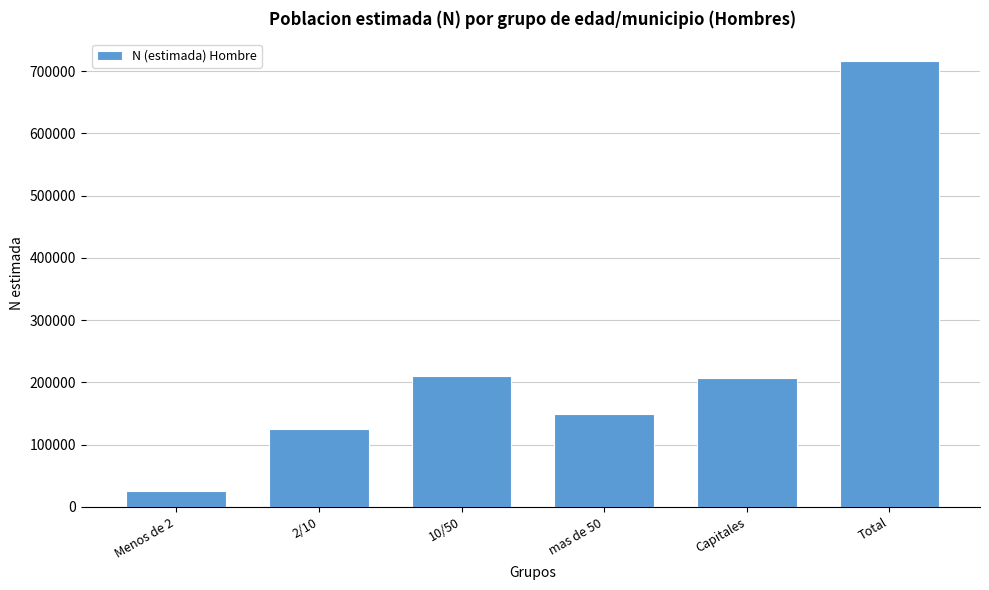

Reading left to right, transcribe all the data shown in this chart.

25444	124809	210154	149018	207129	716555